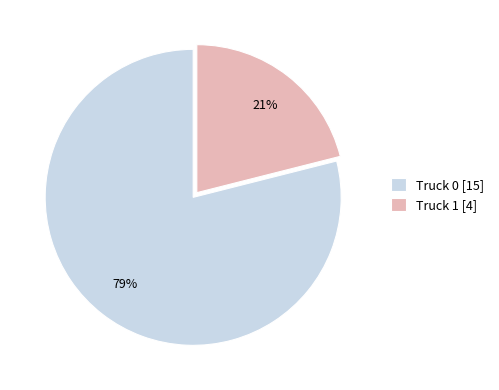

To the nearest percent, what portion does Truck 1 represent?

21%